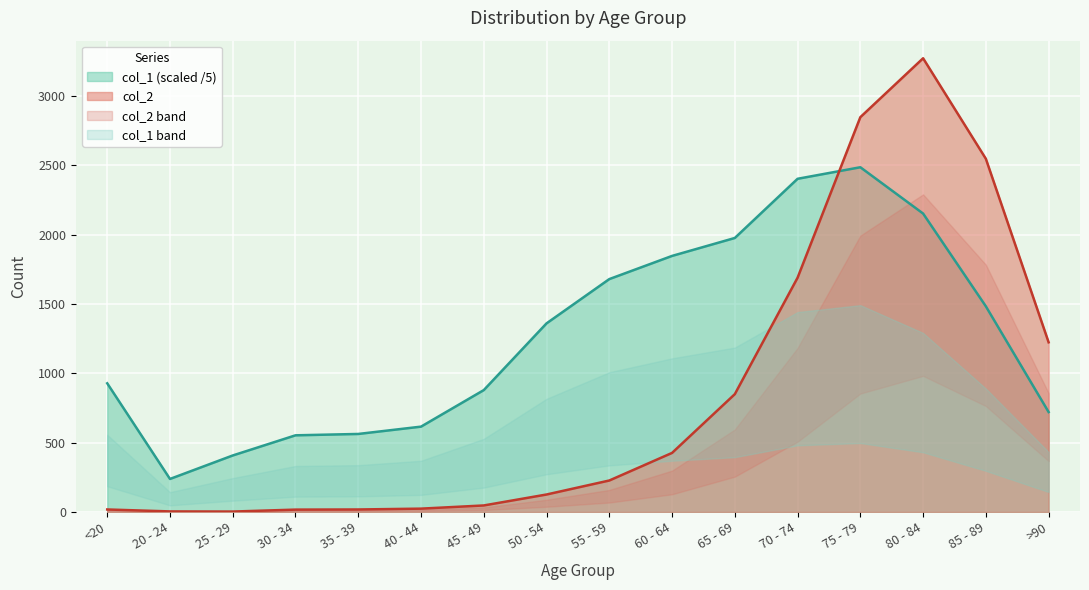

What is the value of the col_1 point at the 16th from the left?

720.8